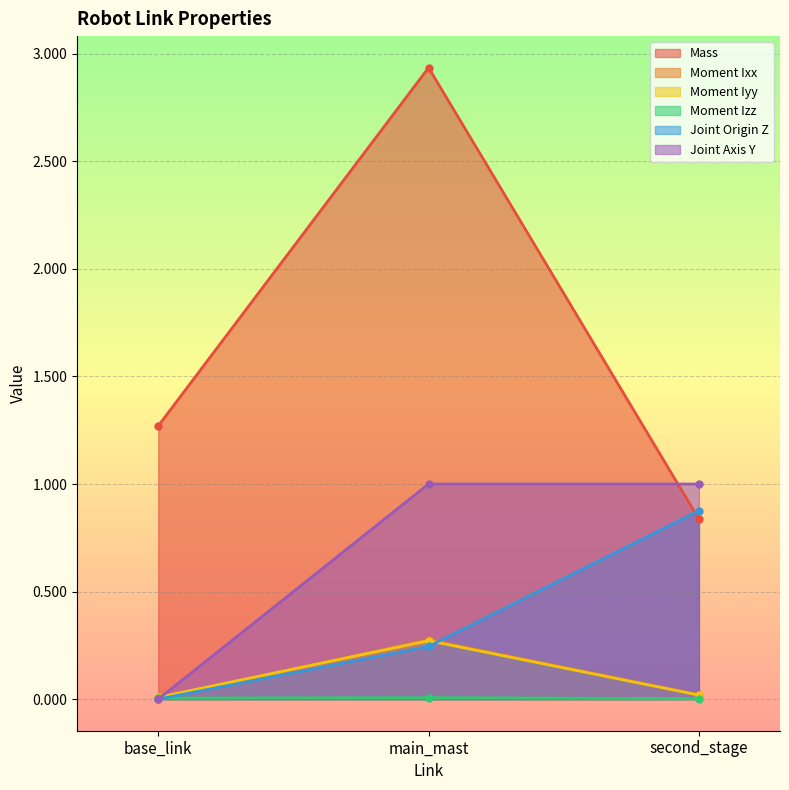

What is the label of the 2nd point from the right?

main_mast